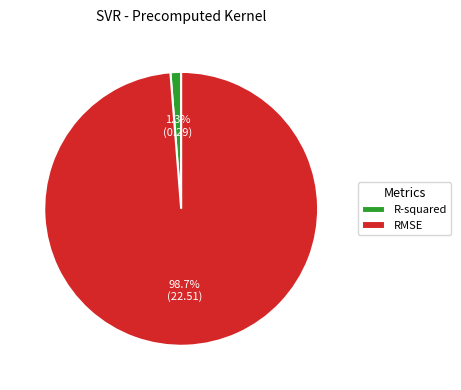

Between R-squared and RMSE, which is larger?

RMSE